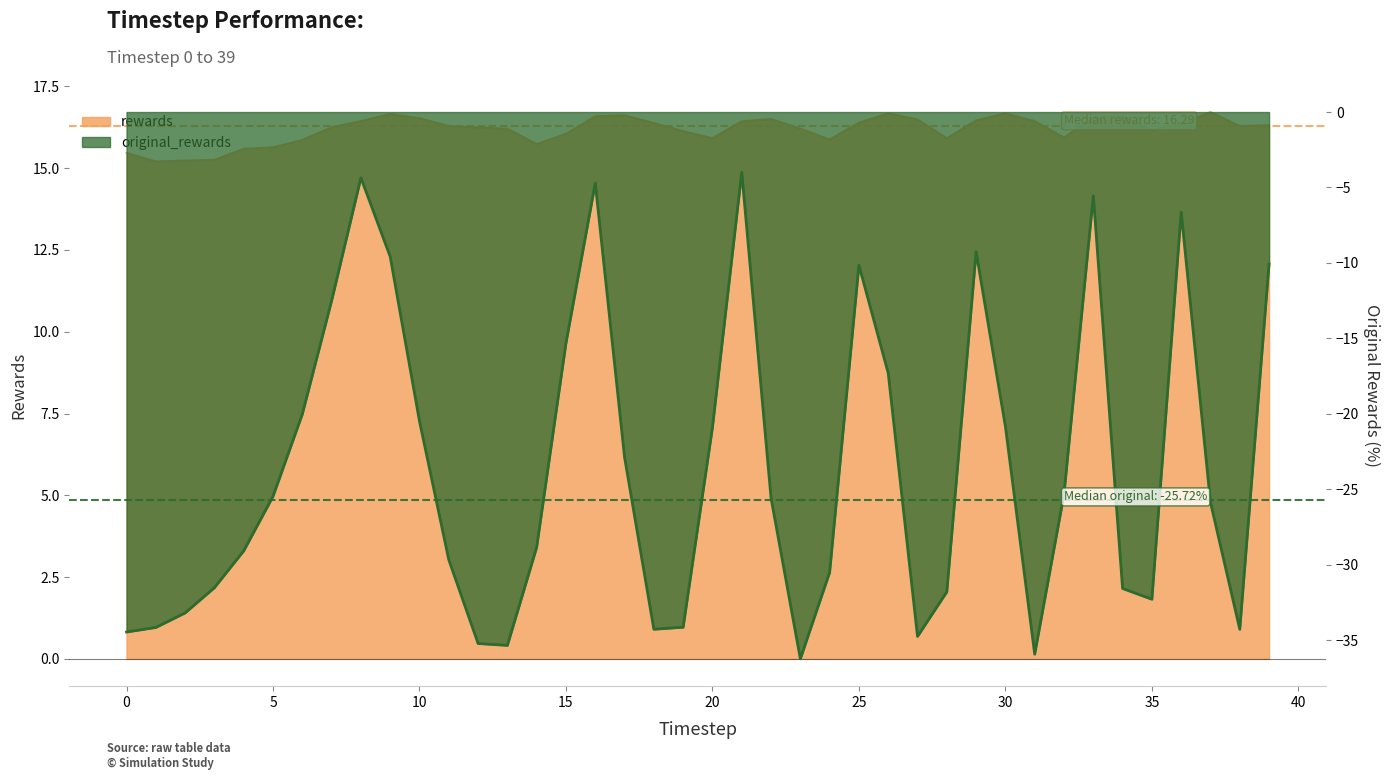

What is the average value of the original_rewards series?

-23.6